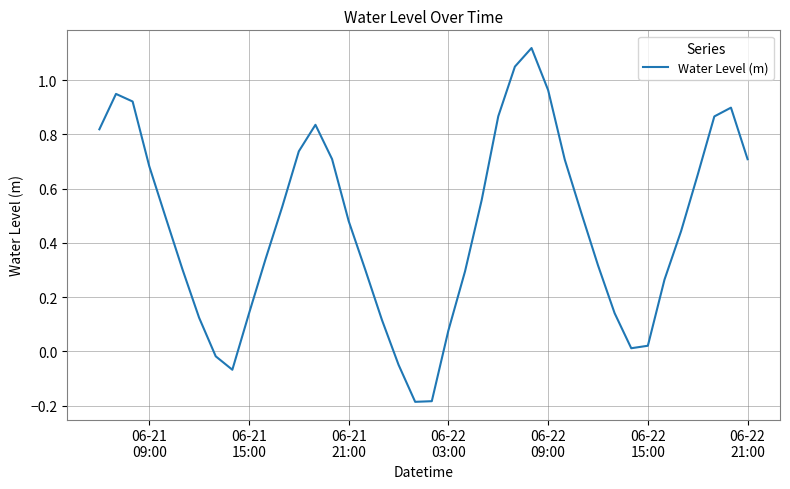

What is the difference between the maximum and minimum values?

1.3